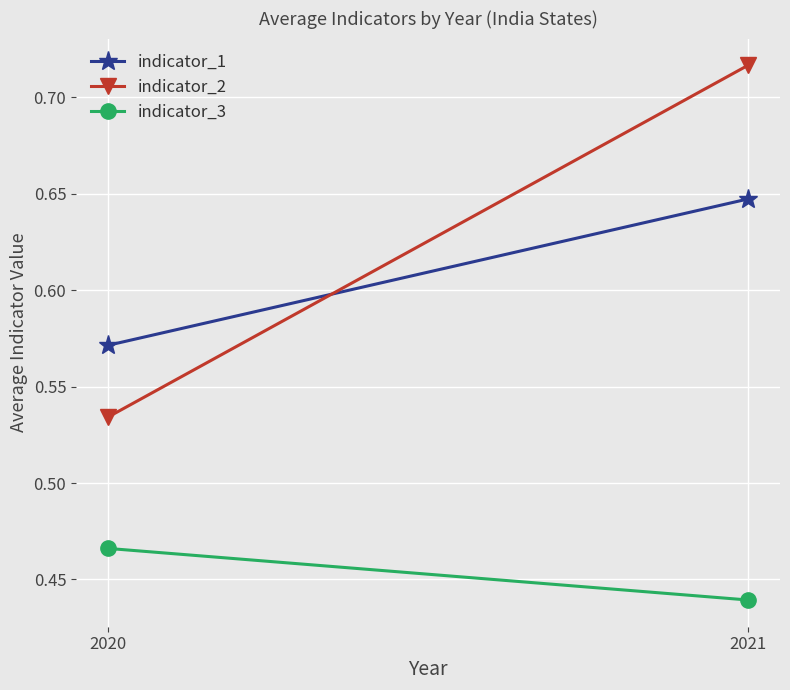

How many lines are shown in the chart?

3